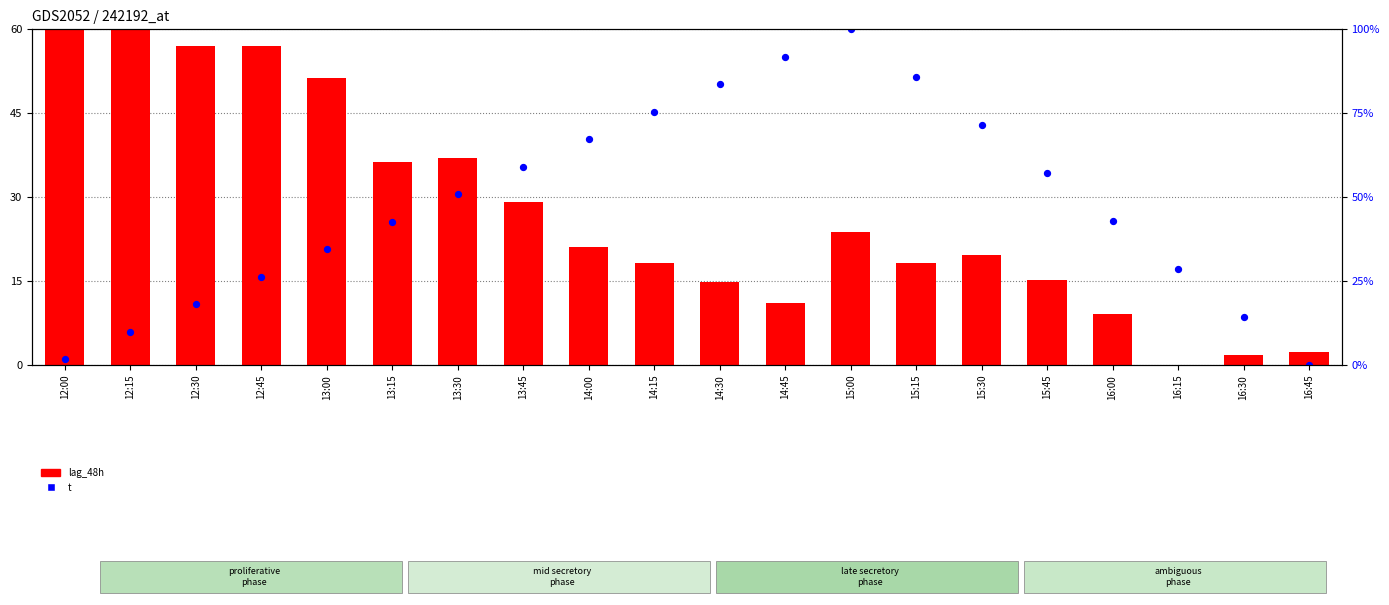

Which series reaches the maximum Y coordinate?

lag_48h